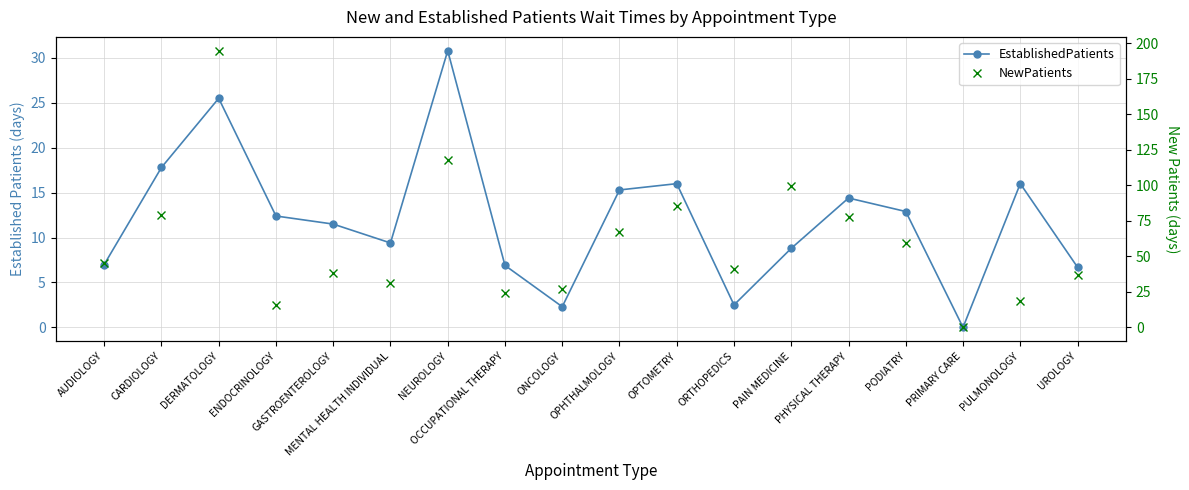

What is the sum of all NewPatients values?

1059.7